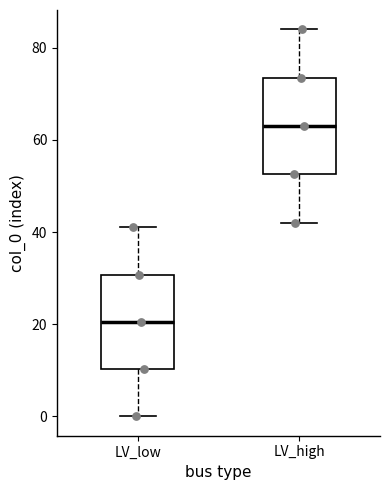

Reading left to right, read every box against the y-axis: the position of its median line, the range the box covers, and the ends of its whiskers. The values are not printed on the chart, so give them approximately, as read against the axis.

LV_low: median 20, box 10 to 30, whiskers 0 to 42
LV_high: median 64, box 52 to 74, whiskers 42 to 84